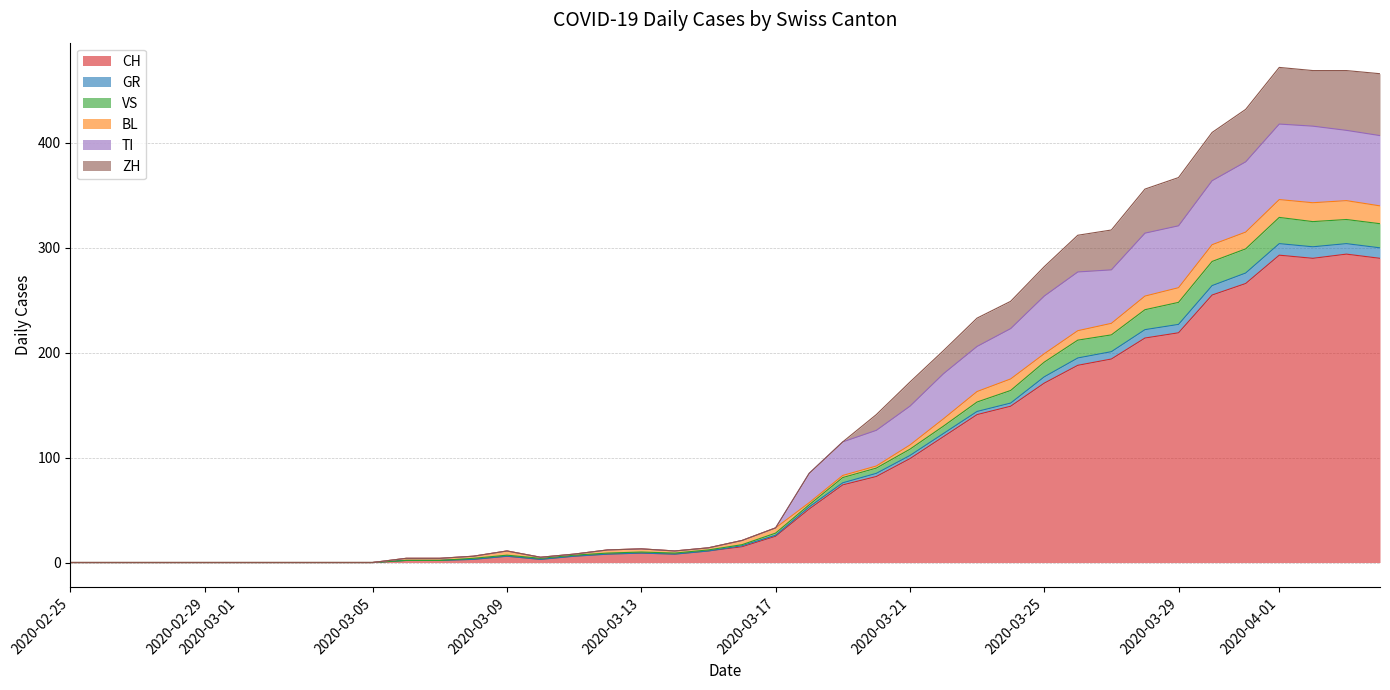

Does the chart display data point markers on the line(s)?

No